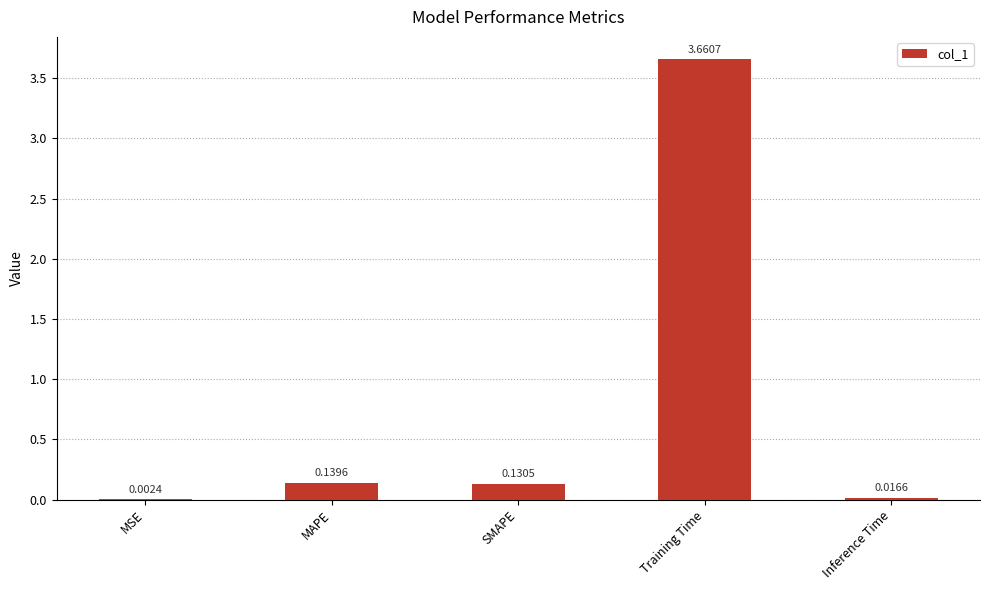

Which has a higher value, SMAPE or Inference Time?

SMAPE